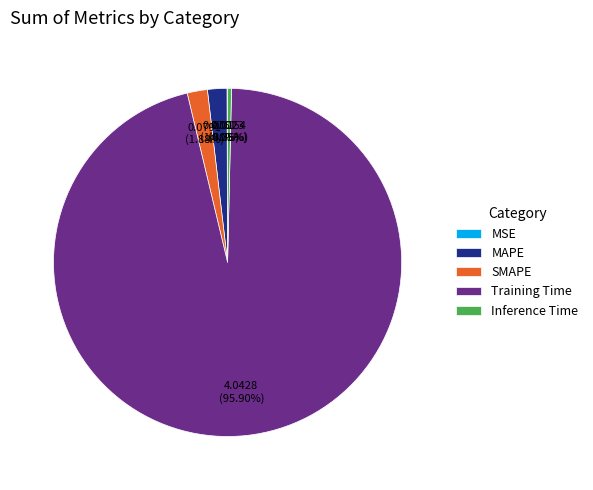

Combined, what portion of the pie is SMAPE and Training Time?

97.8%